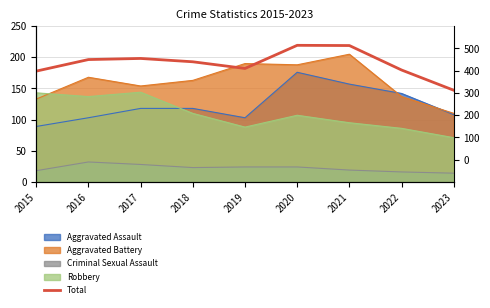

Where is the first local maximum?

2017